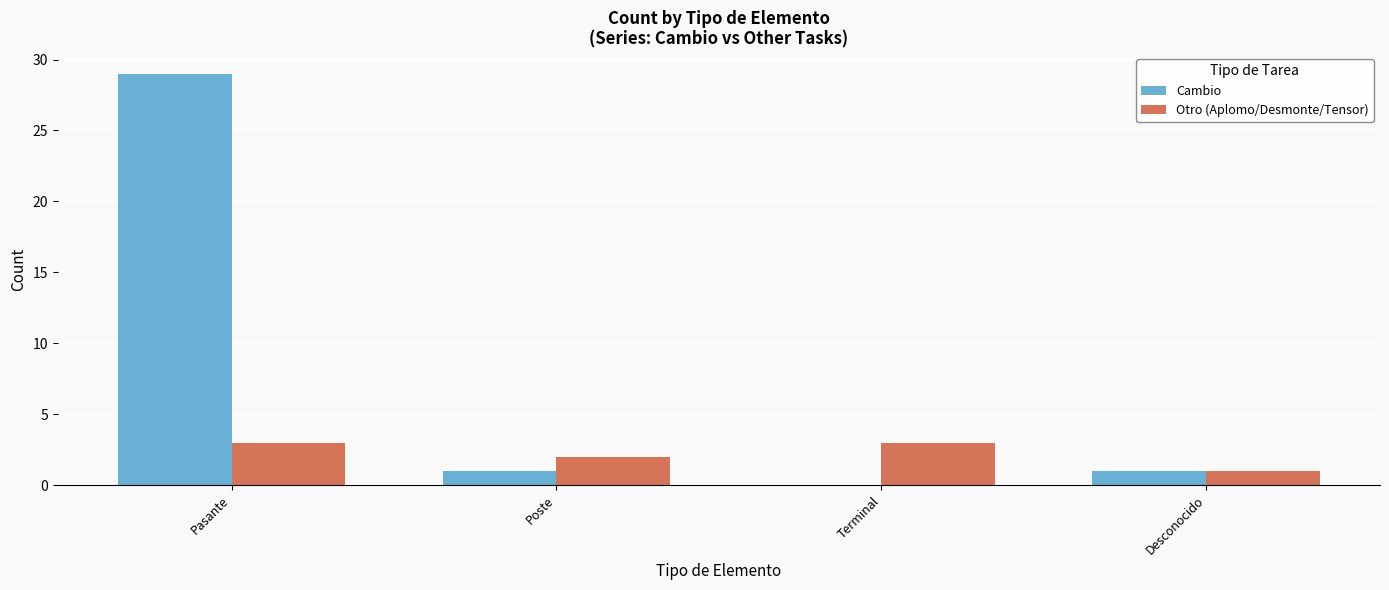

Is the value of Otro (Aplomo/Desmonte/Tensor) at Poste greater than the value of Cambio at Terminal?

Yes